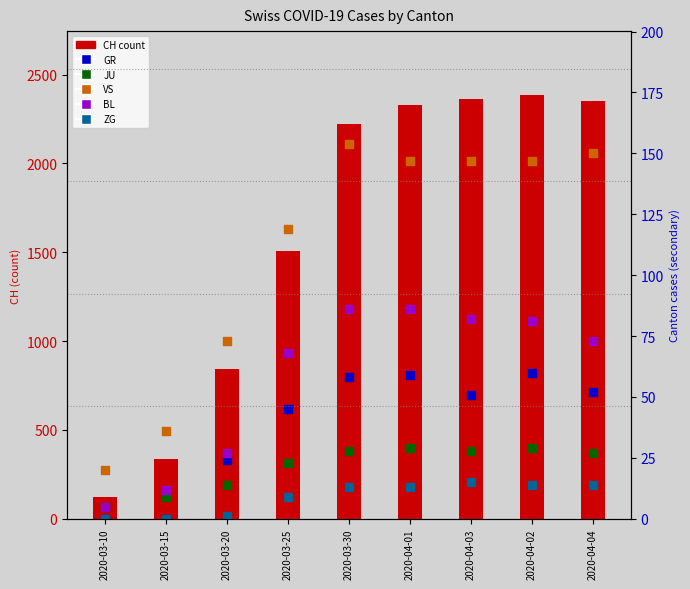

At which category is the sum across all series the highest?

2020-04-02